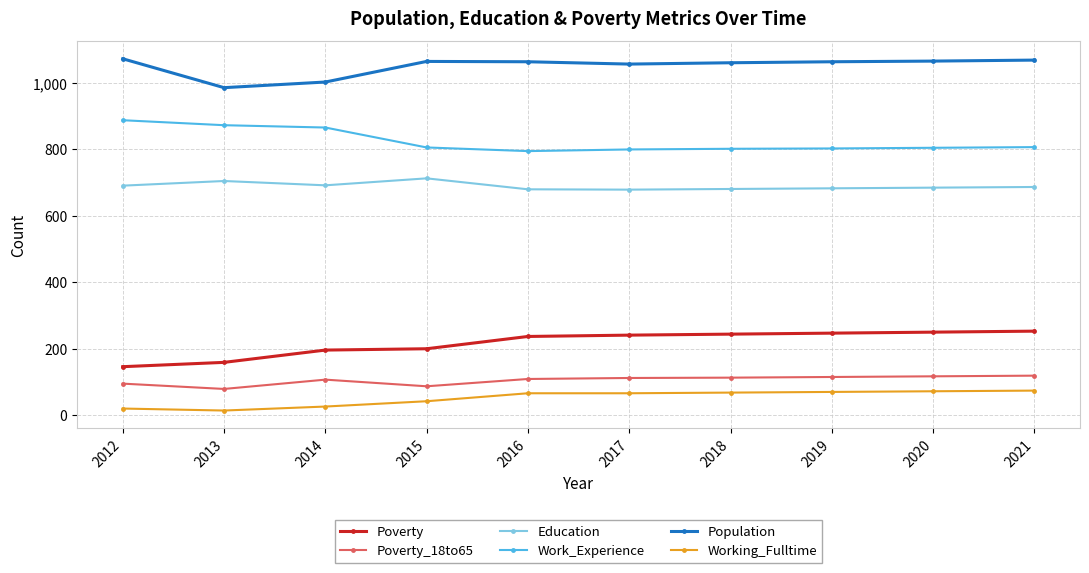

True or false: Working_Fulltime and Poverty cross at least once.

False